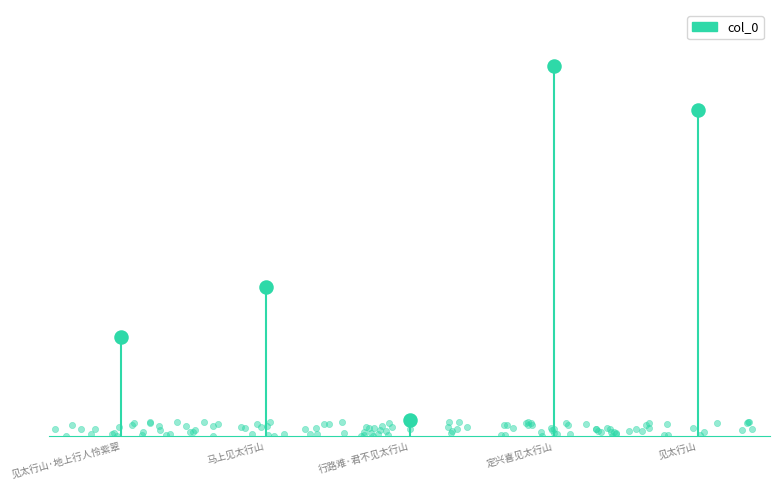

What is the change in value from 定兴喜见太行山 to 见太行山?

-144713